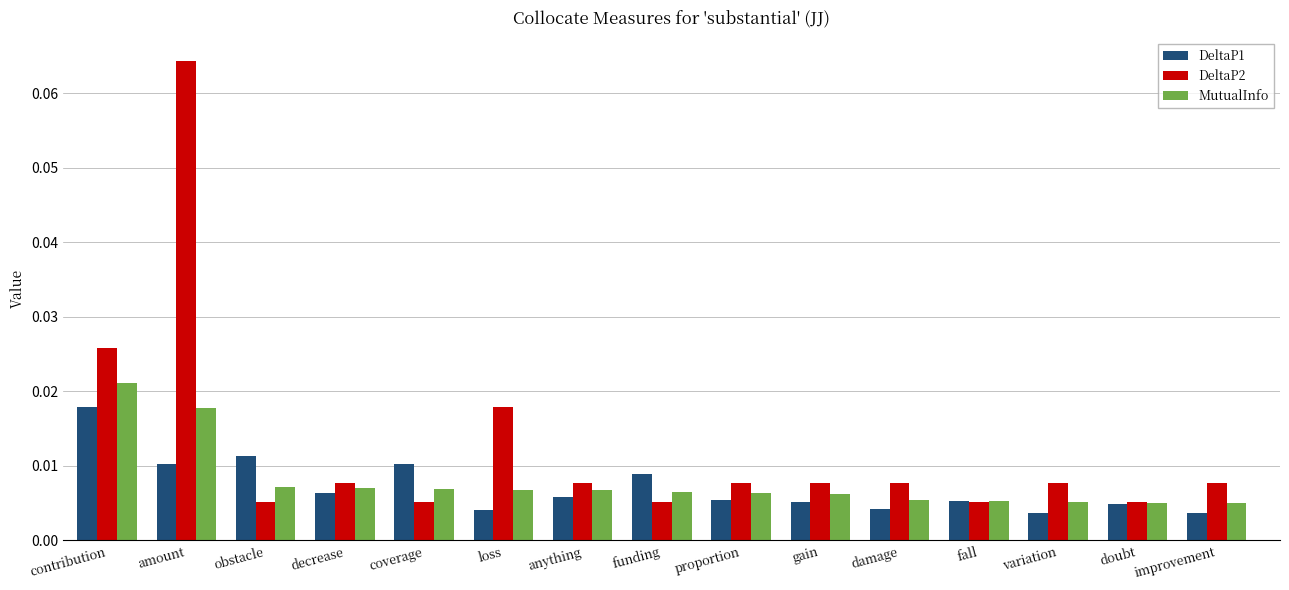

Which series changed the most between amount and anything?

DeltaP2